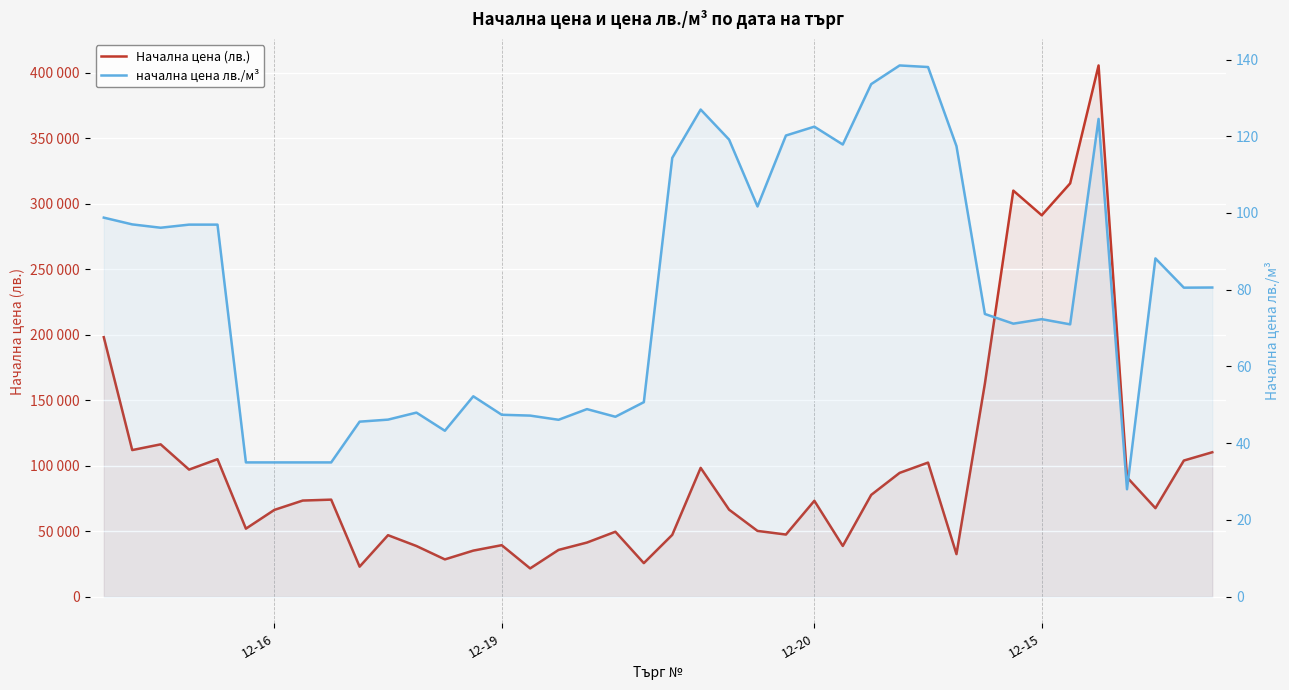

The Начална цена (лв.) series shows 73255.0 at 12-20. True or false?

True